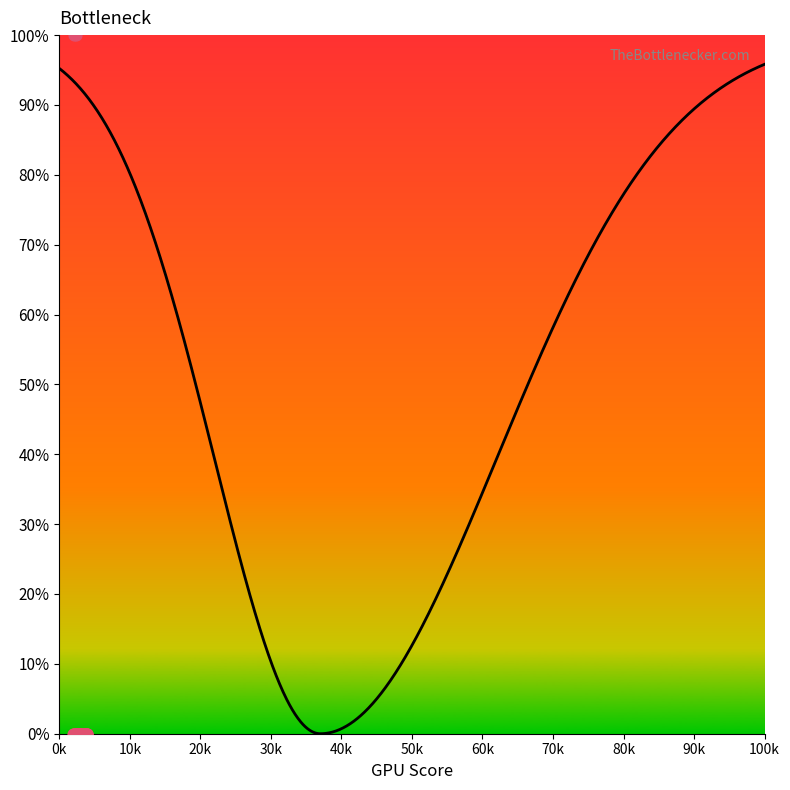

Between 2739 and 3871, which is larger?

2739